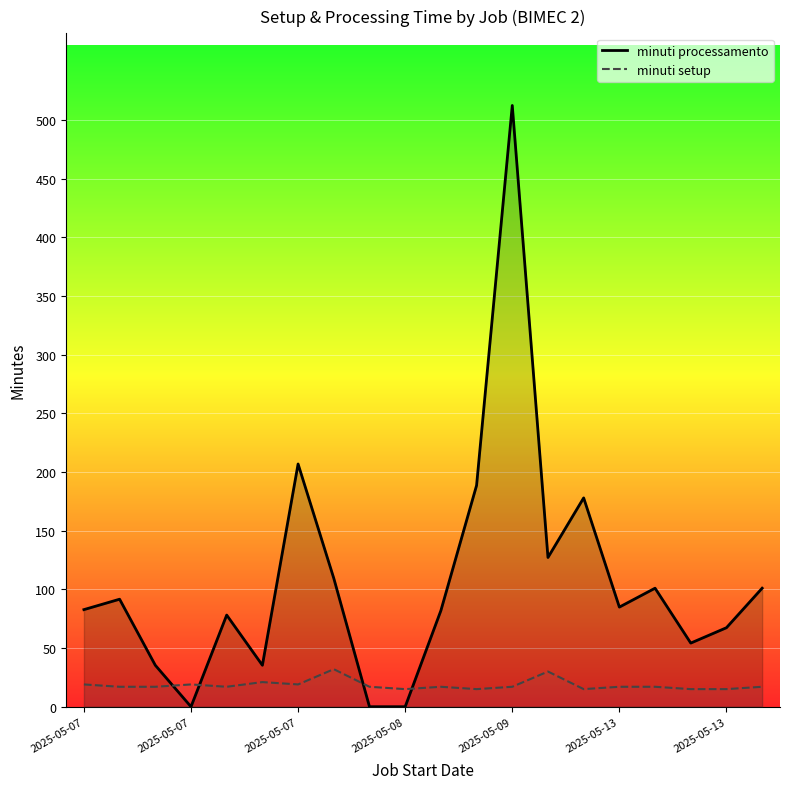

How many intersections are there between minuti processamento and minuti setup?

4